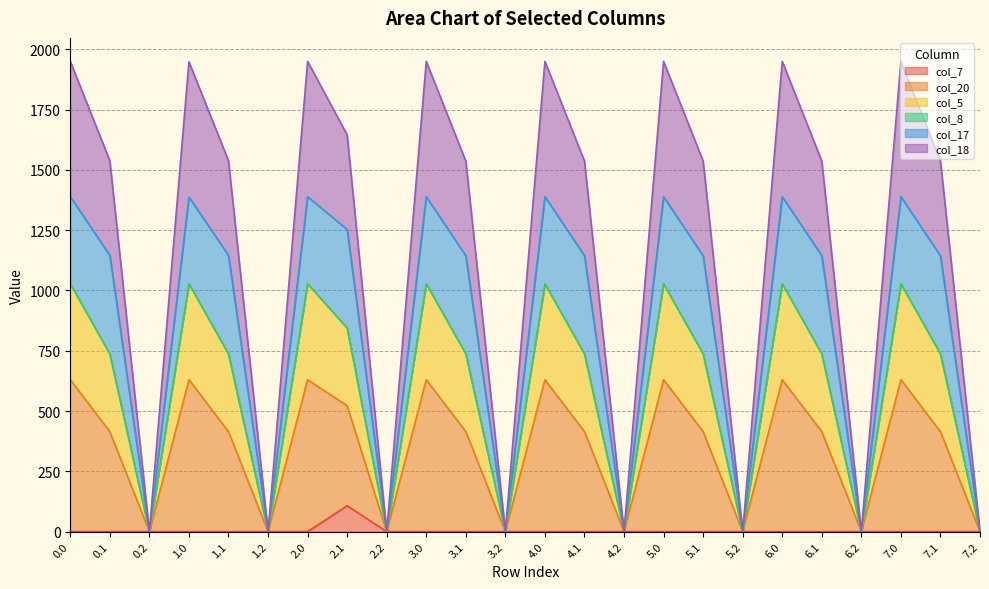

What is the difference between the maximum and minimum values in the col_20 series?

629.9